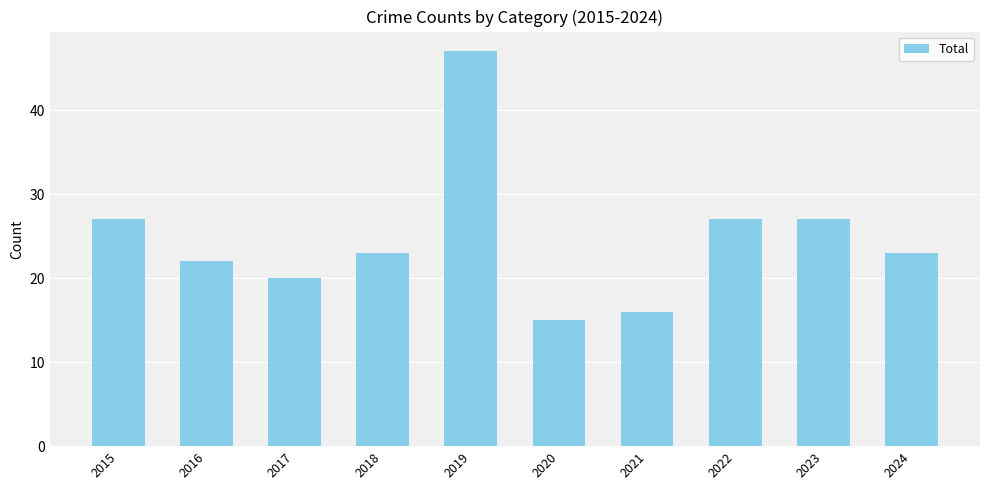

Approximately how many times larger is the value at 2020 compared to 2018?

0.7